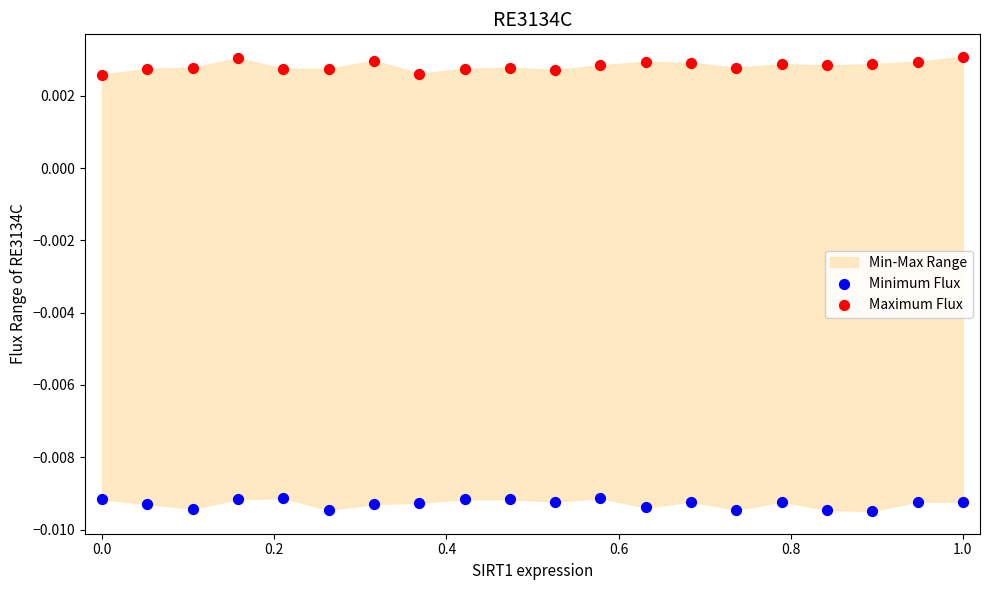

Across all data points, what is the range of X values (max minus min)?

1.0